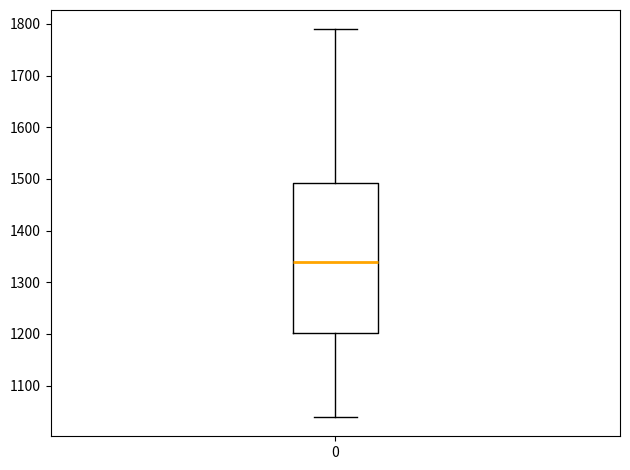

Where does the lower whisker of the box at x = 0 end on the y-axis? The values are not printed on the chart, so give them approximately, as read against the axis.

1040